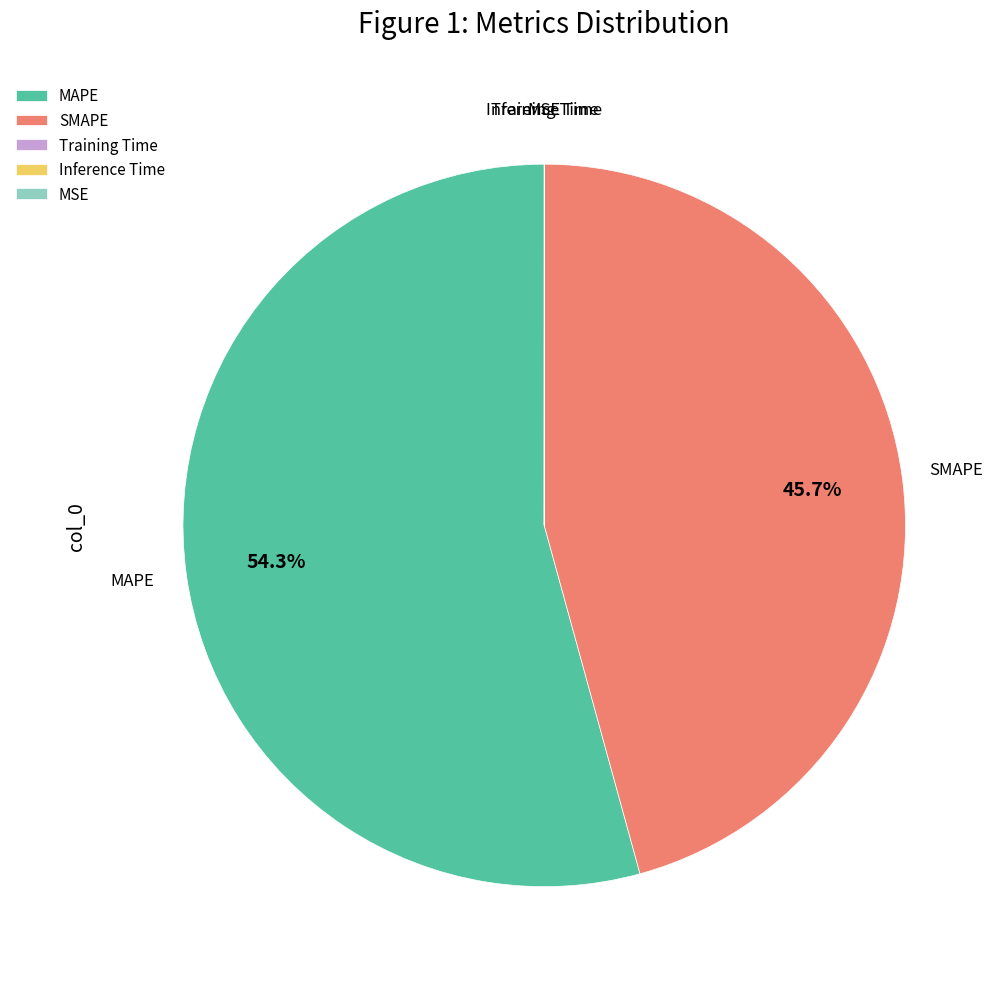

Is the sum of MAPE and SMAPE greater than half?

Yes